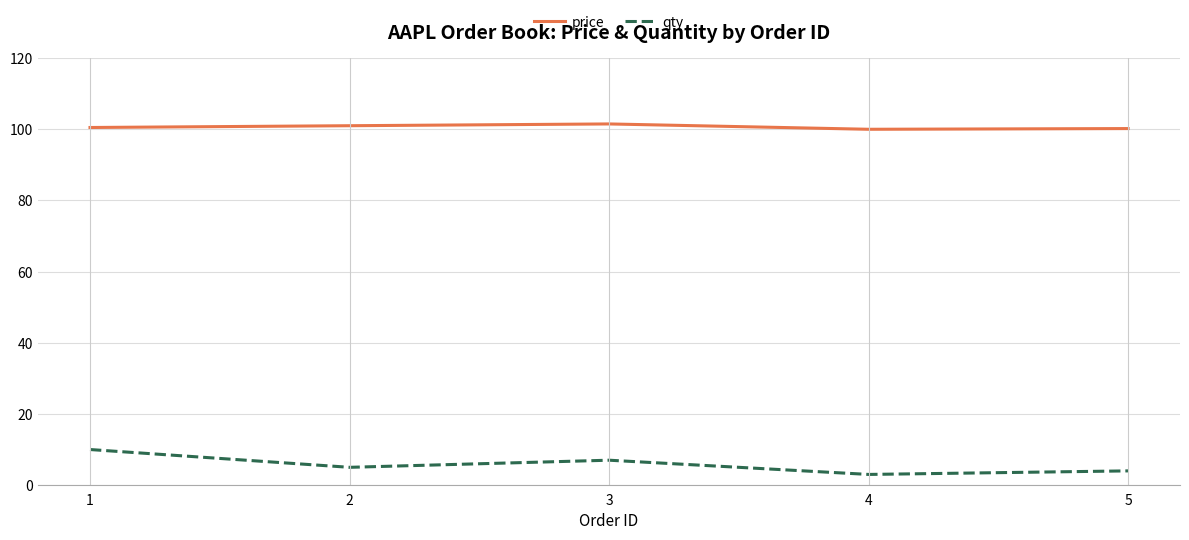

Is this an area chart (filled region under the line)?

No